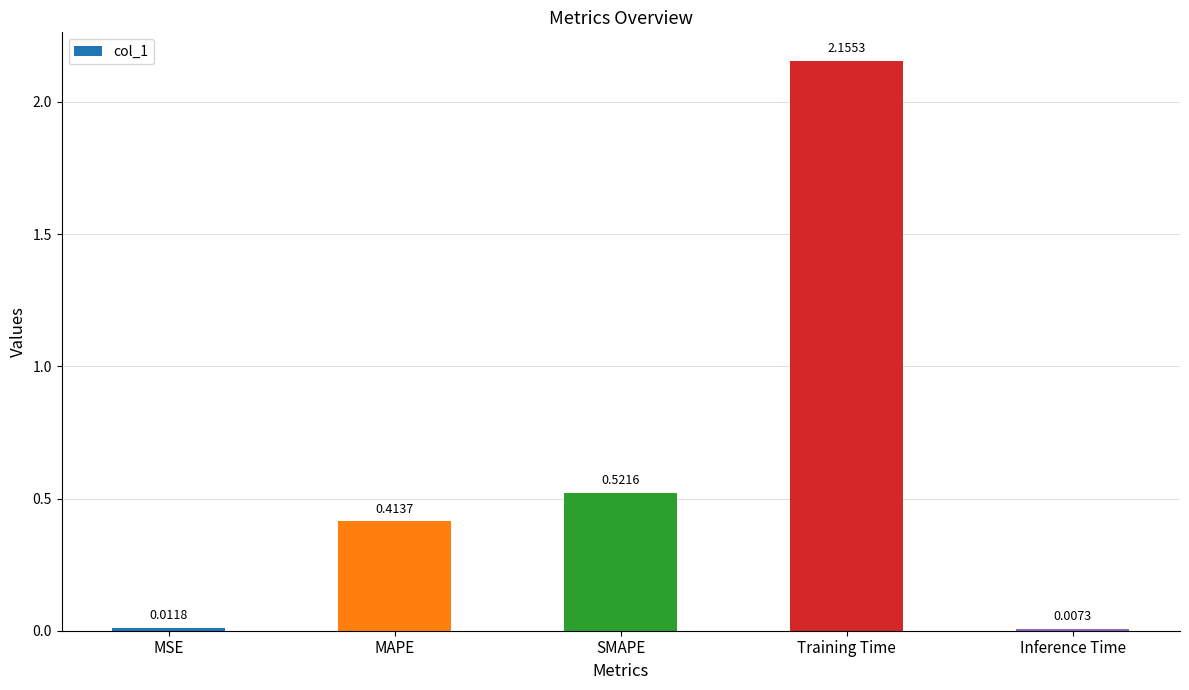

What is the label of the 5th bar from the left?

Inference Time